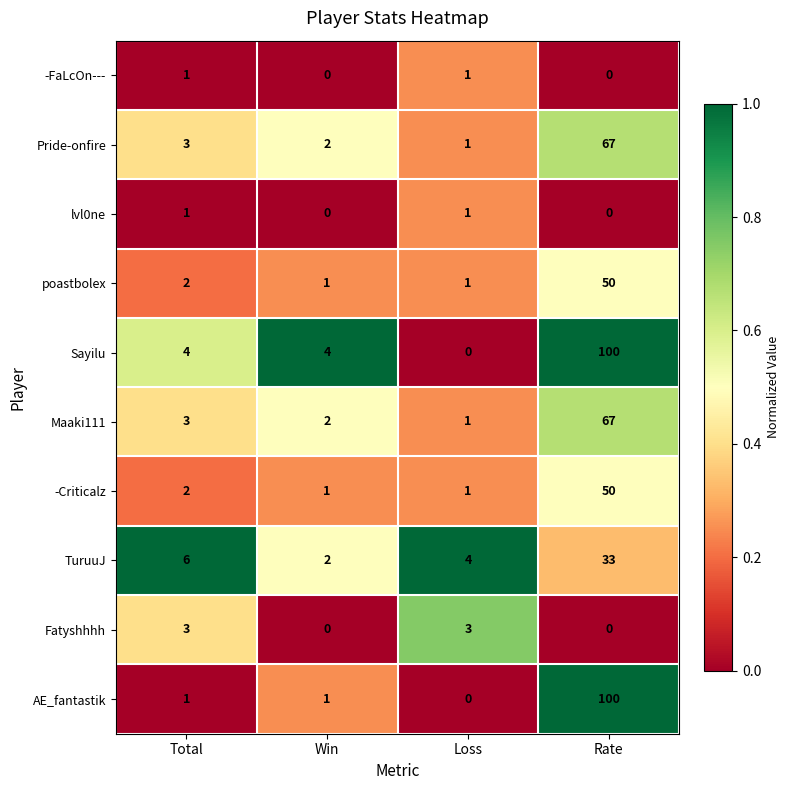

How many series are shown in this chart?

10